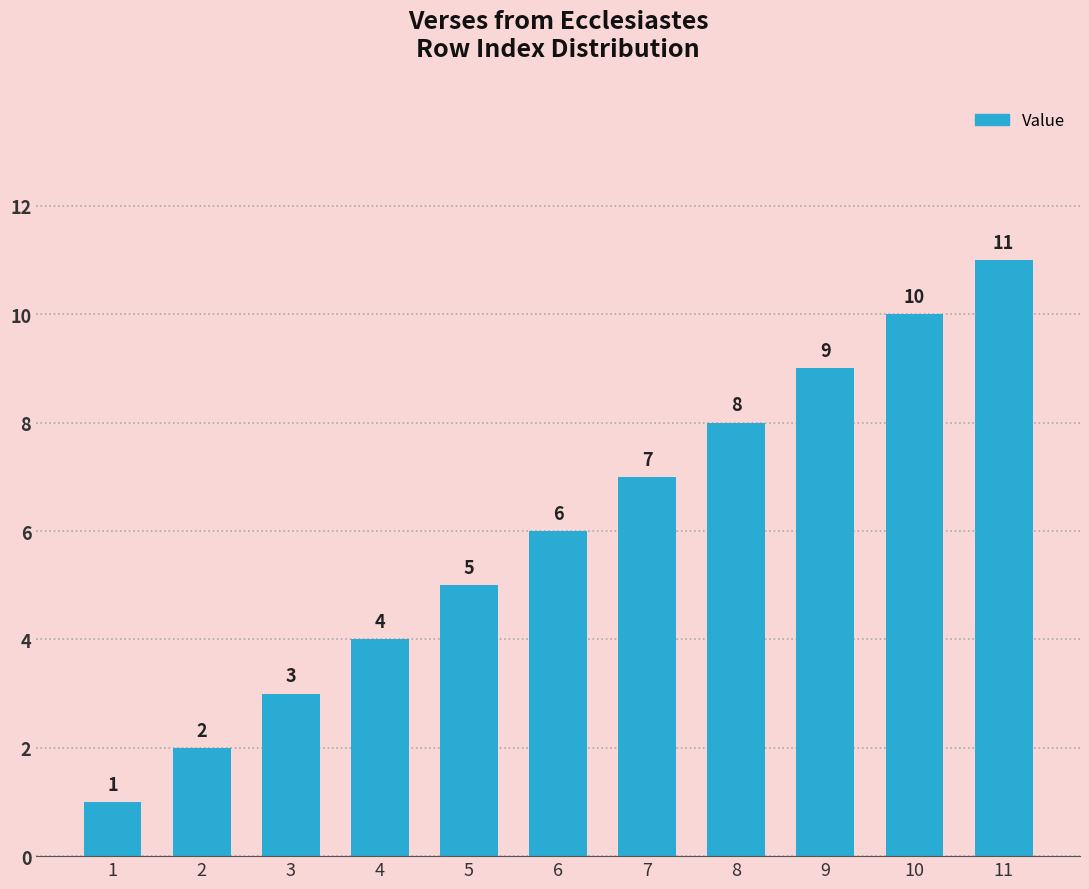

What is the minimum value shown in the chart?

1